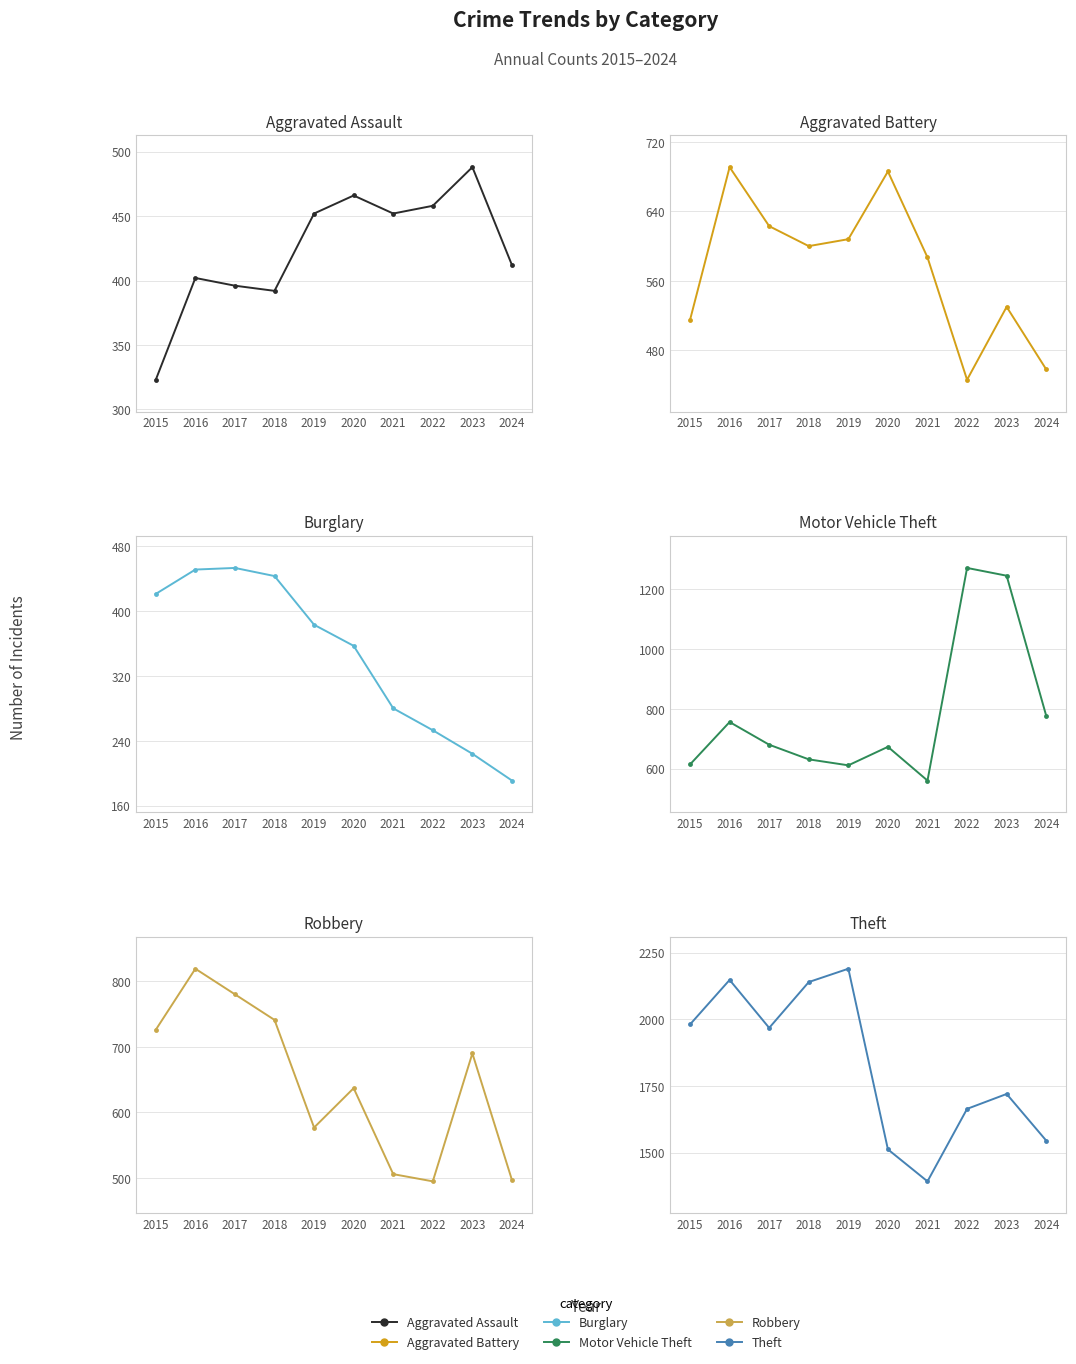

Is the value of Aggravated Assault at 2016 greater than the value of Aggravated Battery at 2020?

No